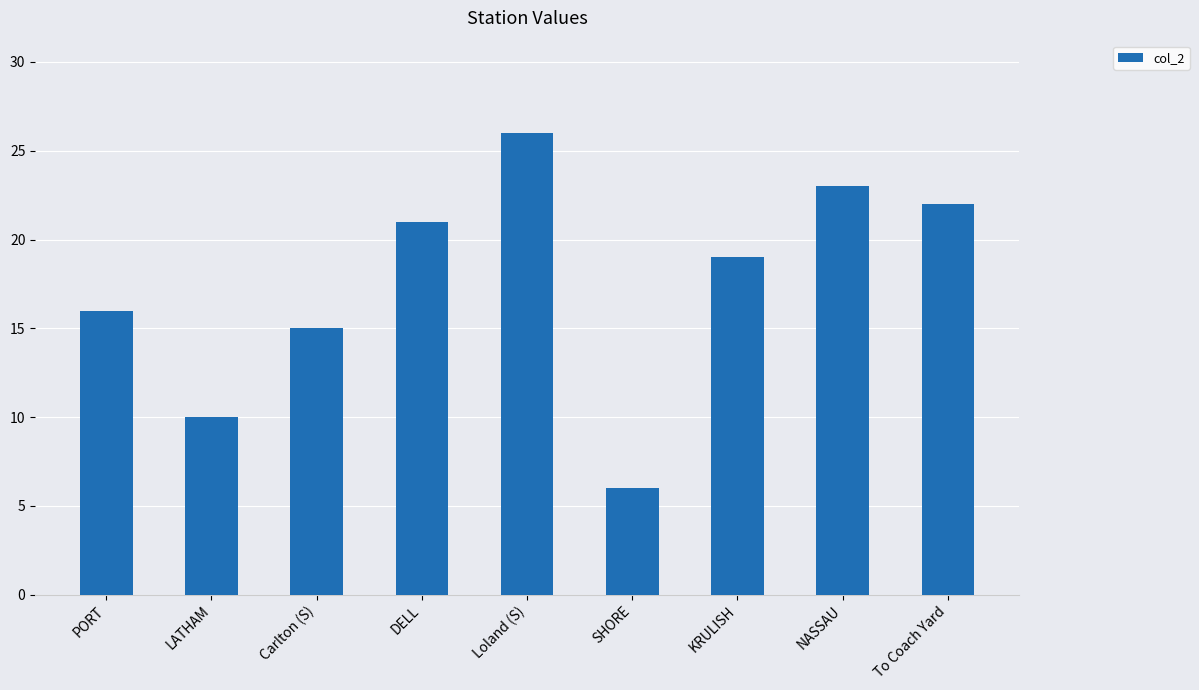

List the labels in order of value, largest first.

Loland (S), NASSAU, To Coach Yard, DELL, KRULISH, PORT, Carlton (S), LATHAM, SHORE